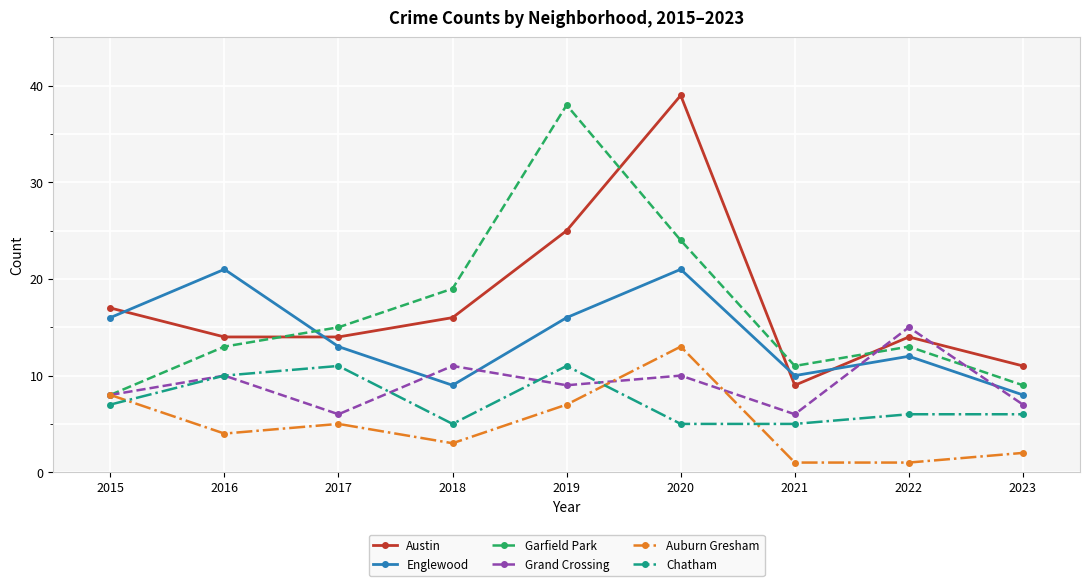

What is the value of the Austin point at the 3rd from the left?

14